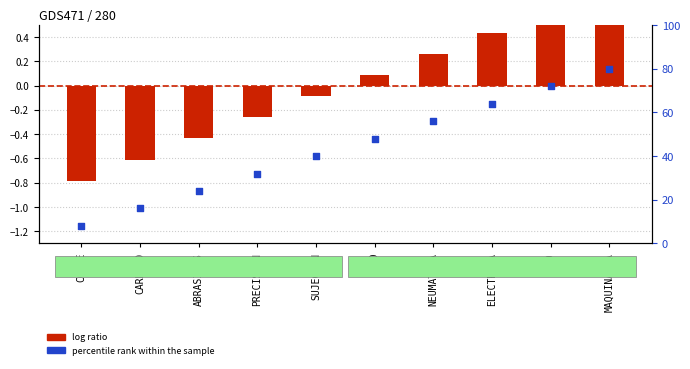

At how many categories does at least one series exceed 5?

10